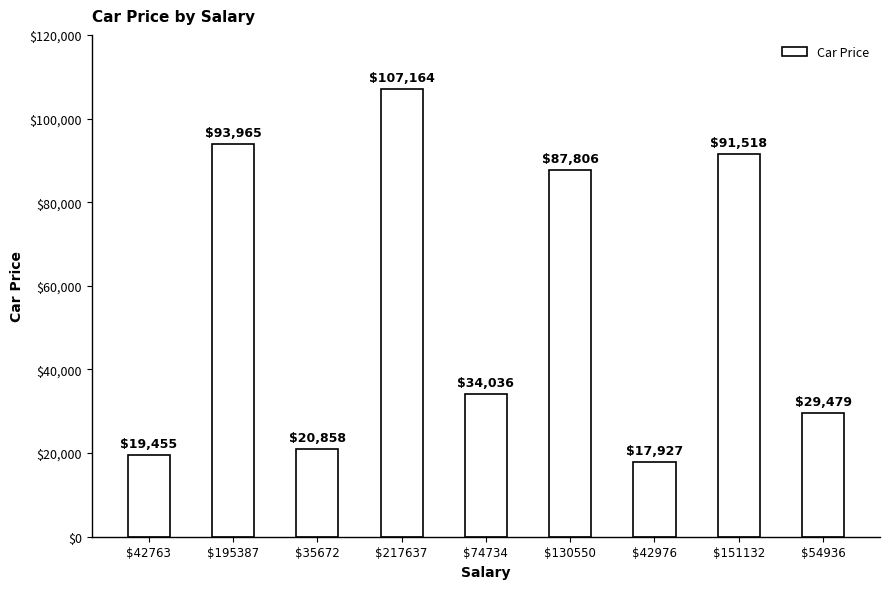

Reading left to right, transcribe all the data shown in this chart.

$42763=19455	$195387=93965	$35672=20858	$217637=107164	$74734=34036	$130550=87806	$42976=17927	$151132=91518	$54936=29479